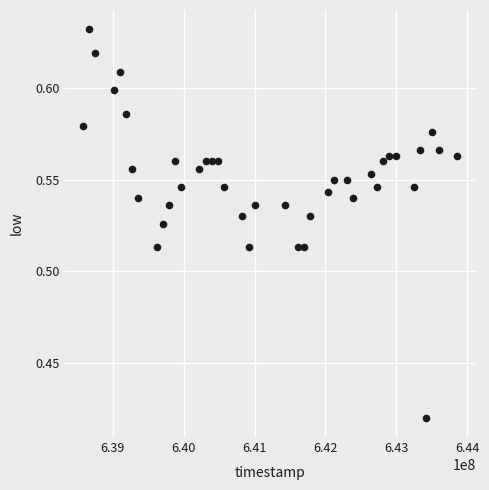

What is the range of X values (max minus min)?

5270400.0